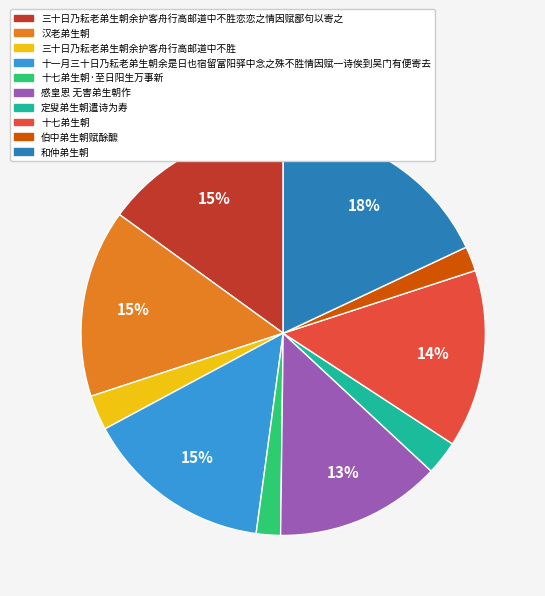

To the nearest percent, what is the average slice percentage?

10%